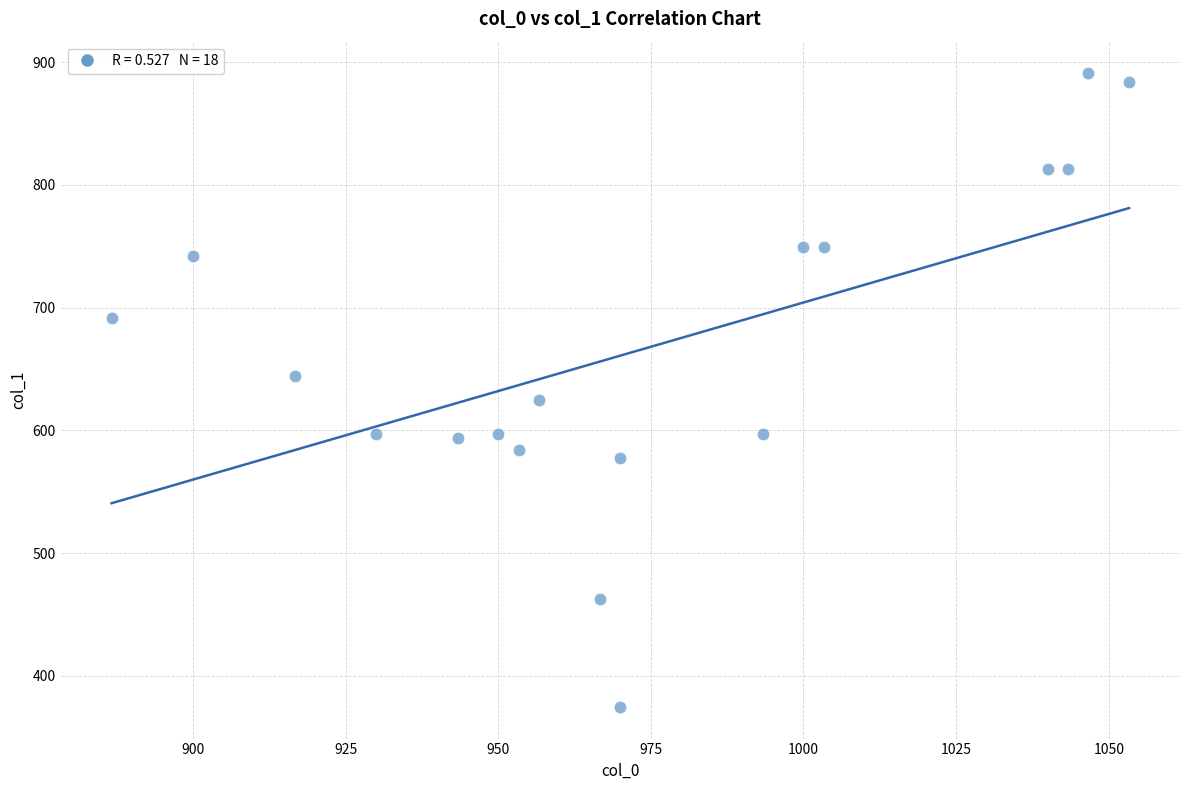

What is the range of X values (max minus min)?

166.7